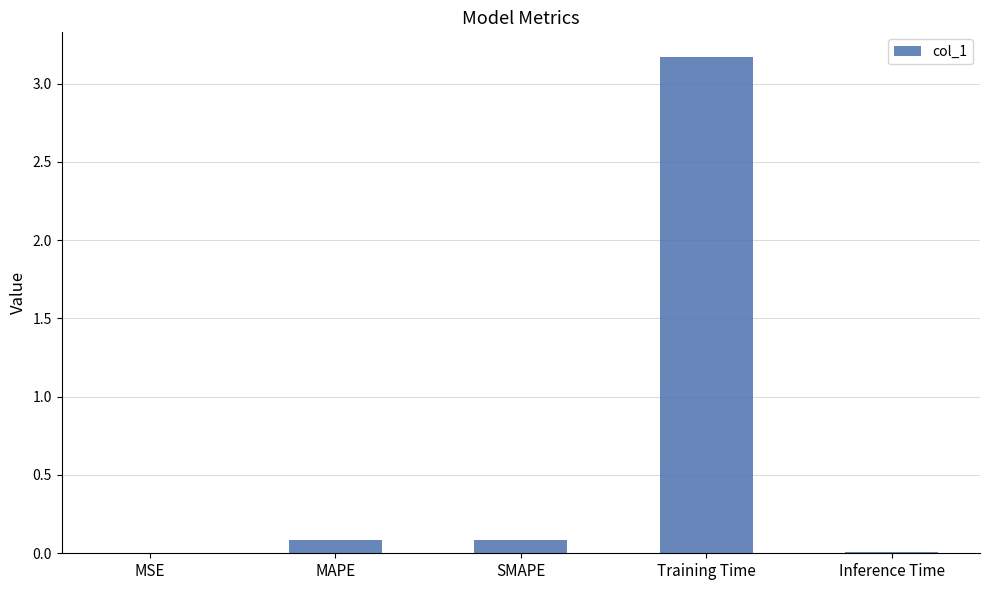

What is the sum of all values?

3.3